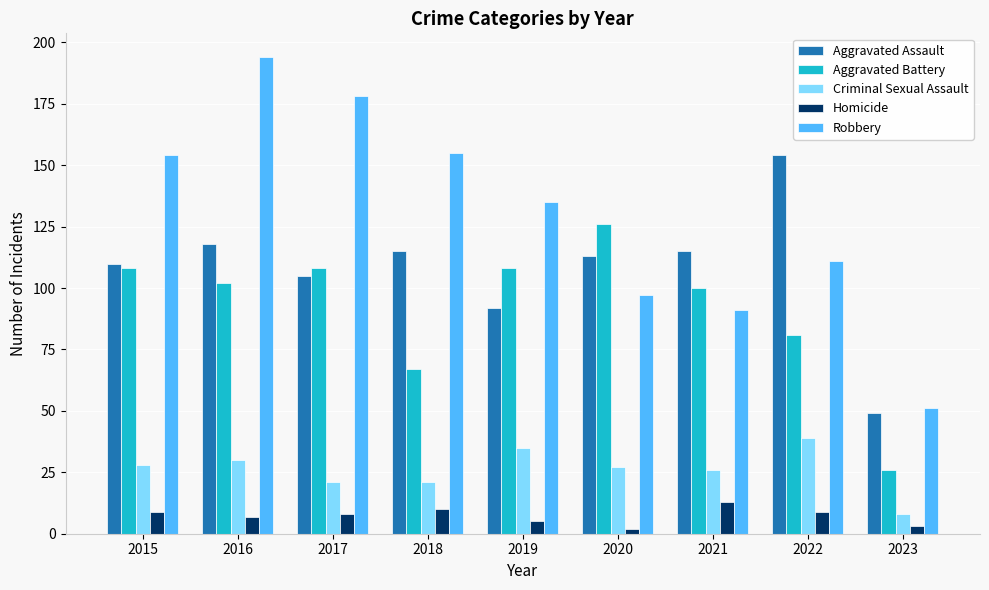

Reading left to right, what are all the values shown in this chart?

Aggravated Assault: 110	118	105	115	92	113	115	154	49
Aggravated Battery: 108	102	108	67	108	126	100	81	26
Criminal Sexual Assault: 28	30	21	21	35	27	26	39	8
Homicide: 9	7	8	10	5	2	13	9	3
Robbery: 154	194	178	155	135	97	91	111	51